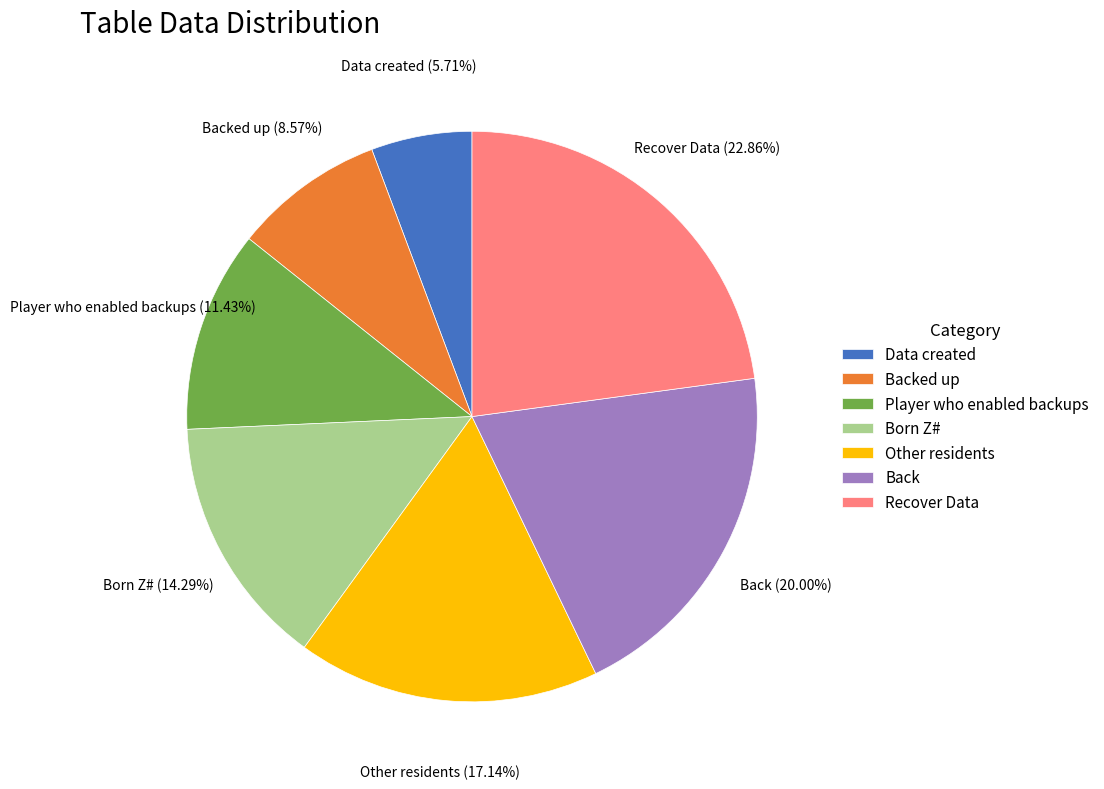

Which category has the smallest portion of the pie?

Data created